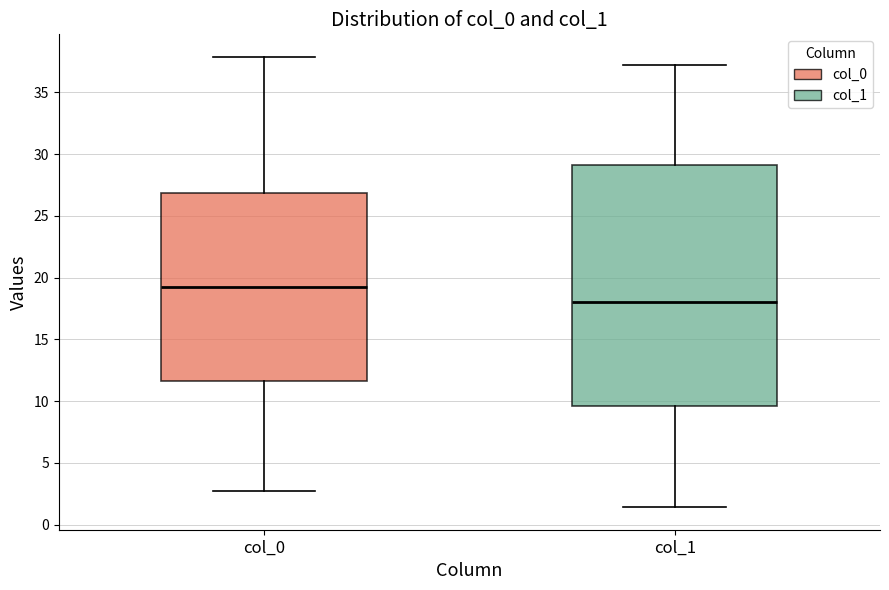

Where does the median line of the box for col_0 sit on the y-axis? The values are not printed on the chart, so give them approximately, as read against the axis.

19.0